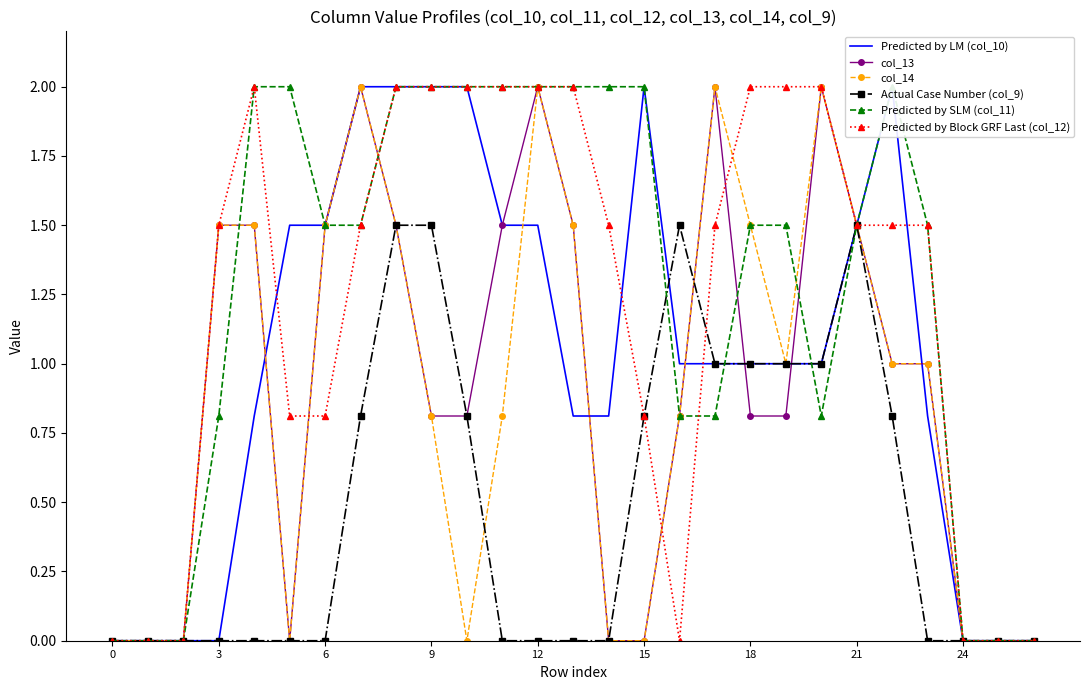

What is the label of the 6th point from the right?

21